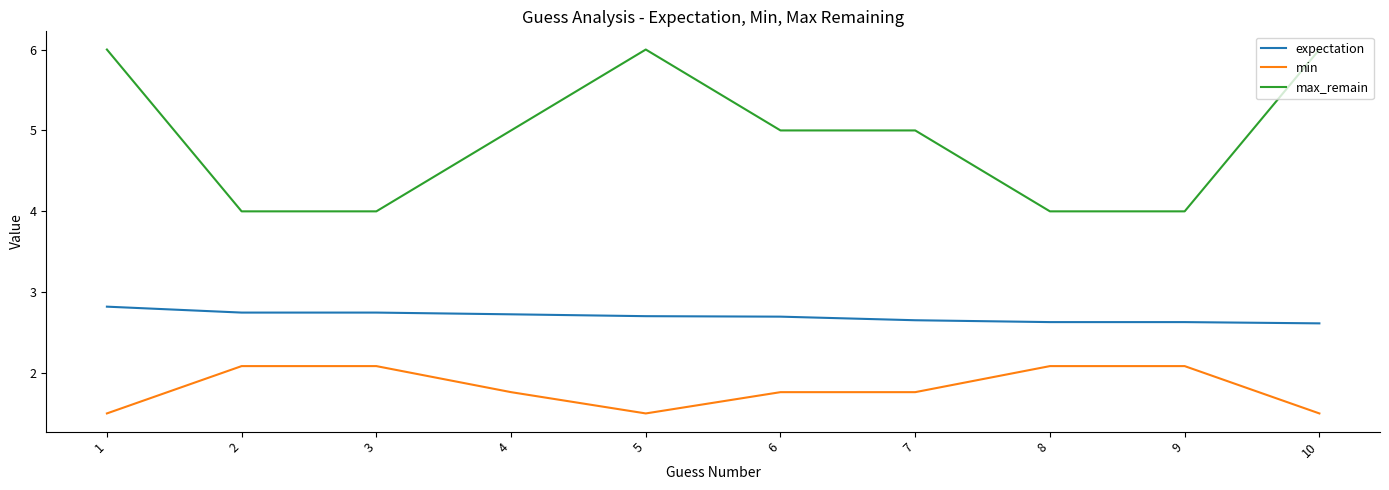

List the series in order of their overall mean, lowest first.

min, expectation, max_remain